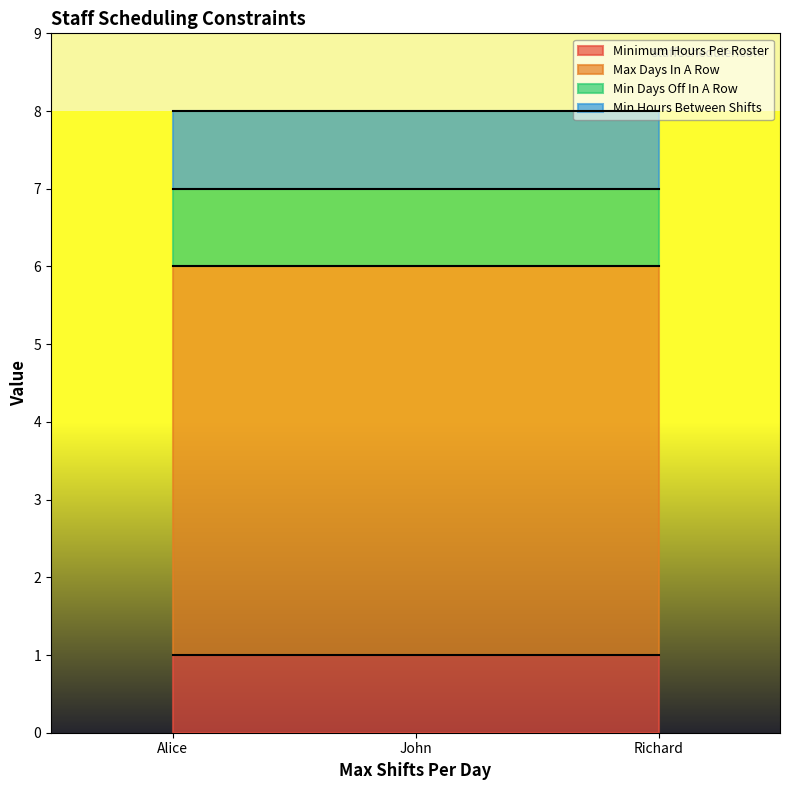

What are all the series names shown in the legend?

Minimum Hours Per Roster, Max Days In A Row, Min Days Off In A Row, Min Hours Between Shifts